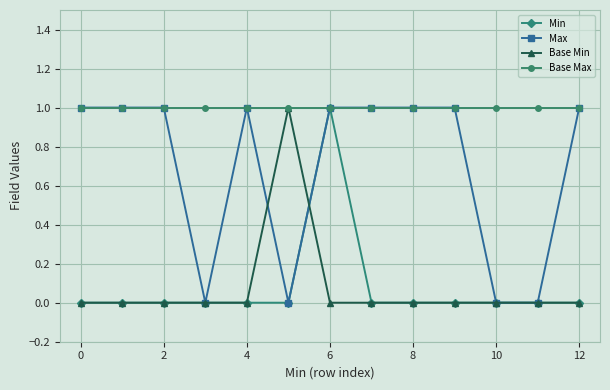

What is the value of the Base Min point at the 6th from the left?

1